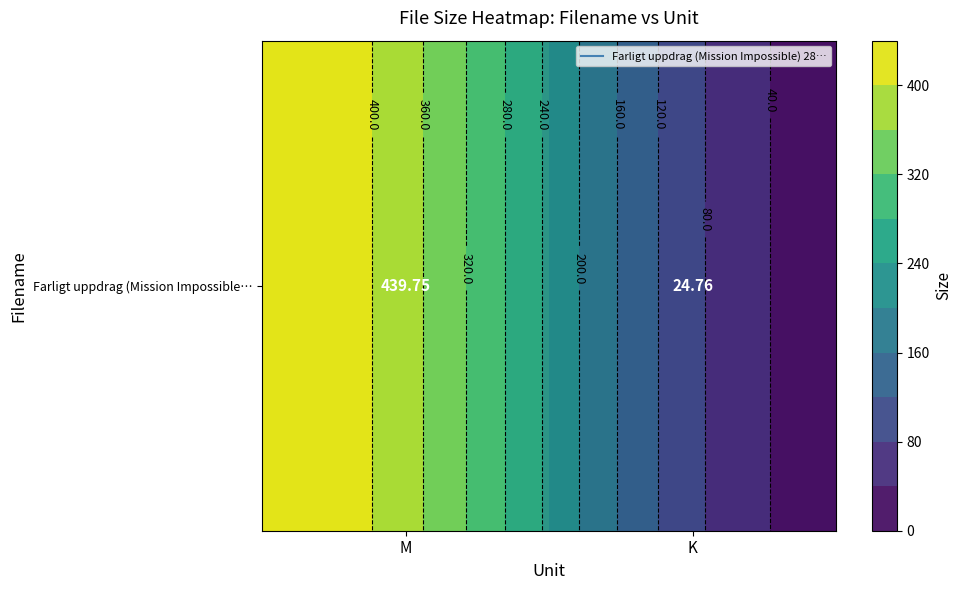

Reading left to right, transcribe all the data shown in this chart.

M=439.8	K=24.8